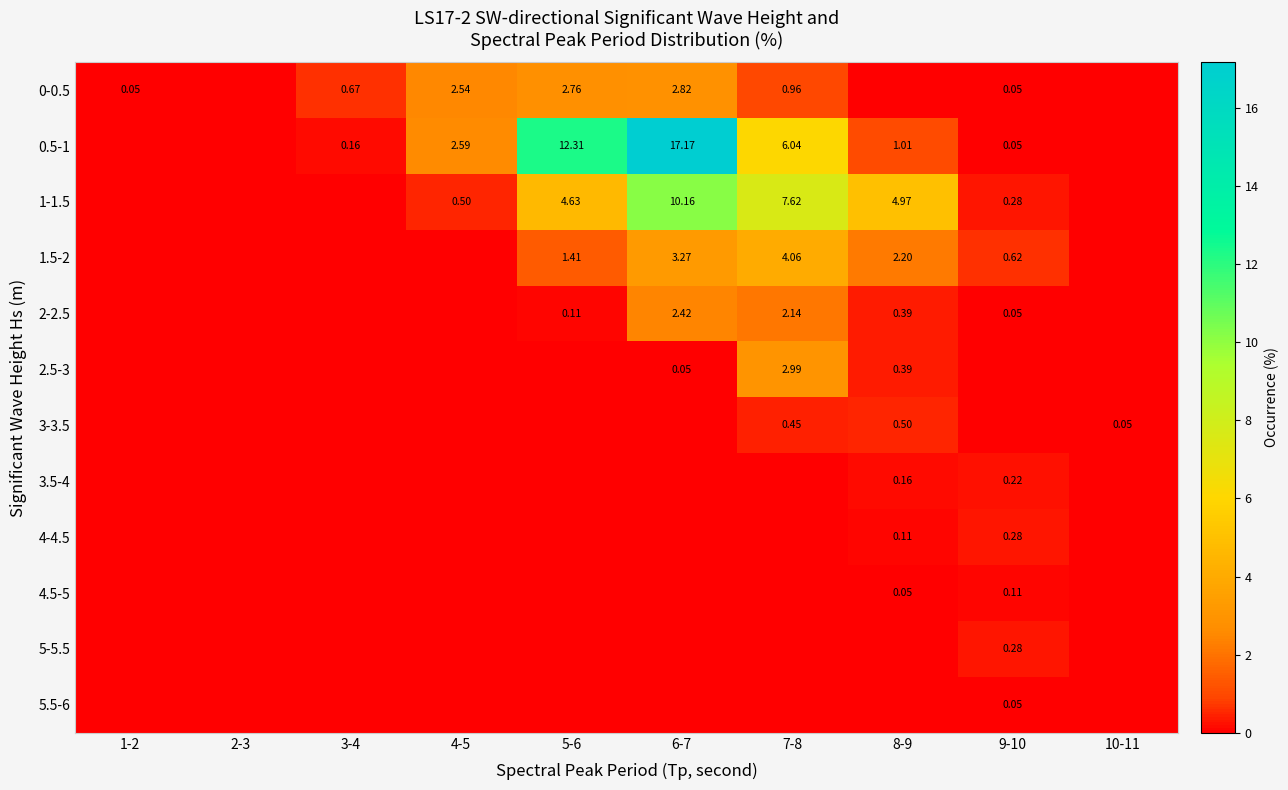

Which series changed the most between 2-3 and 5-6?

0.5-1